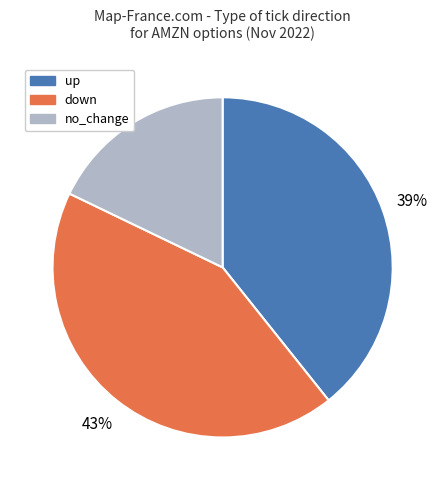

How many segments does this pie chart have?

3